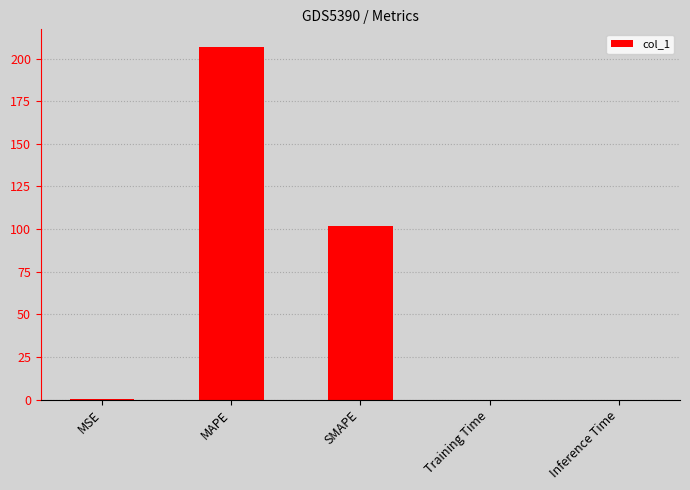

What is the difference between the values at MAPE and Inference Time?

206.8